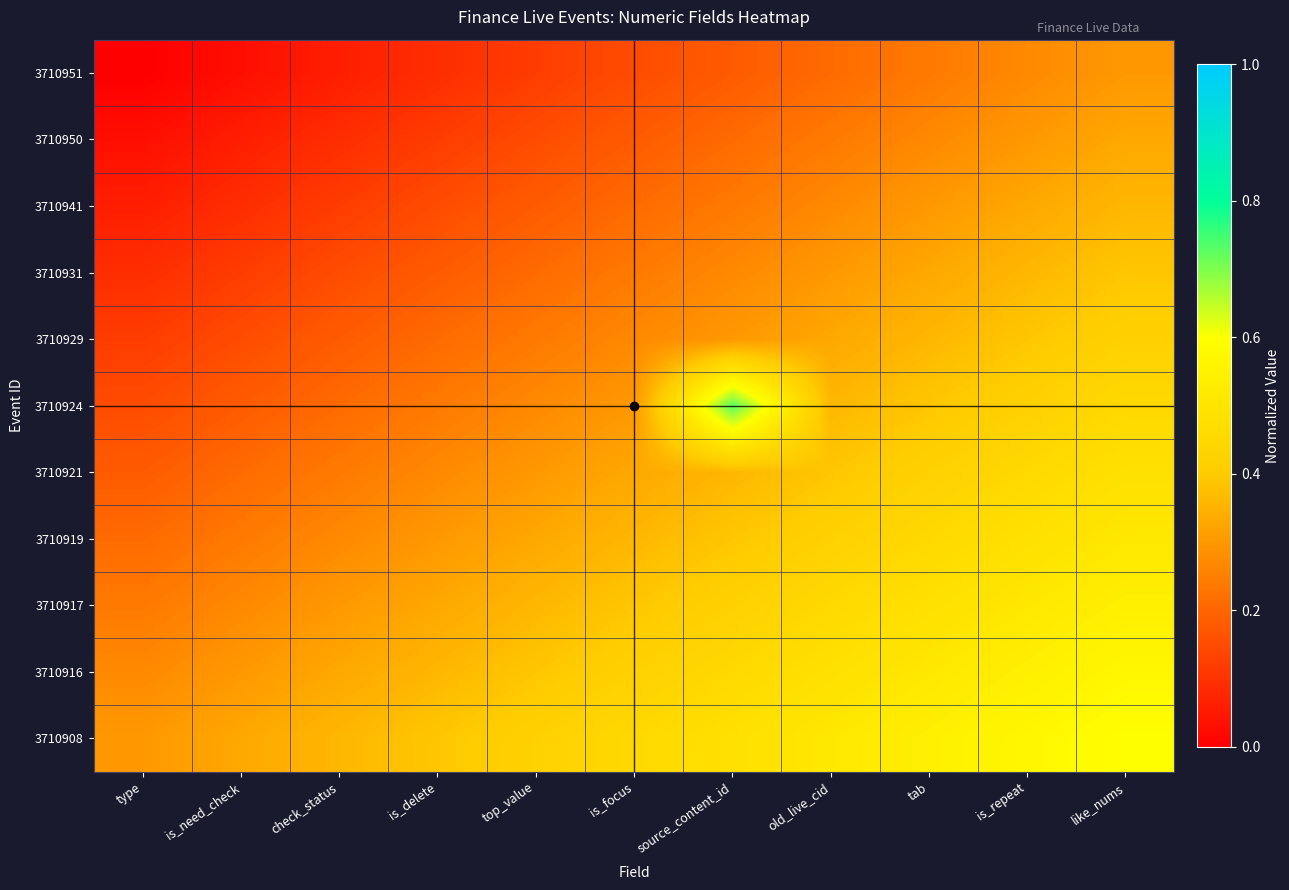

Between check_status and is_need_check, which is larger?

check_status